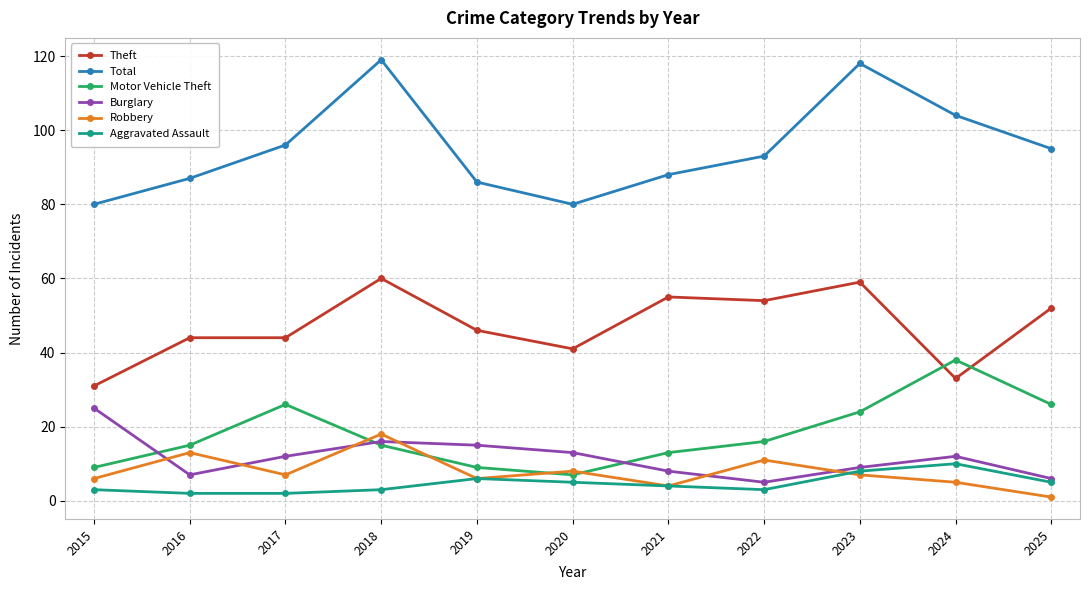

List the series in order of their peak value, highest first.

Total, Theft, Motor Vehicle Theft, Burglary, Robbery, Aggravated Assault